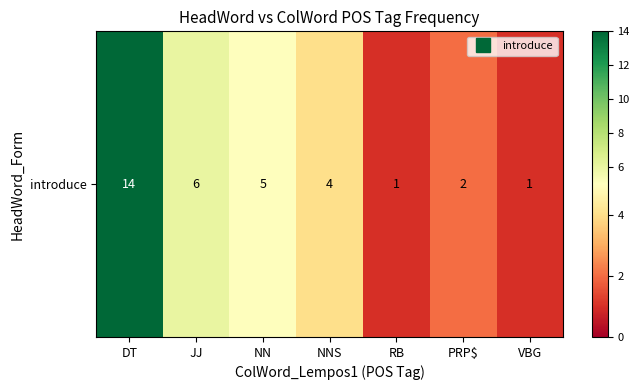

Where is the data nearest to the value 7?

JJ